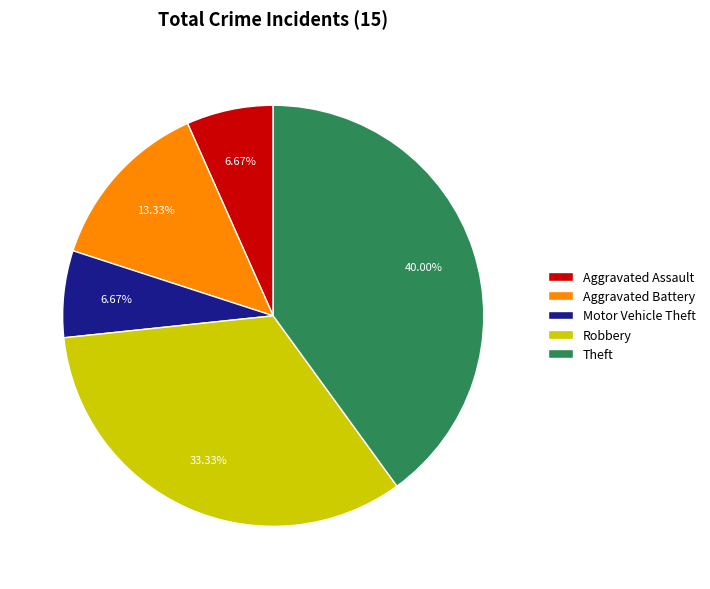

Does any single category account for the majority?

No